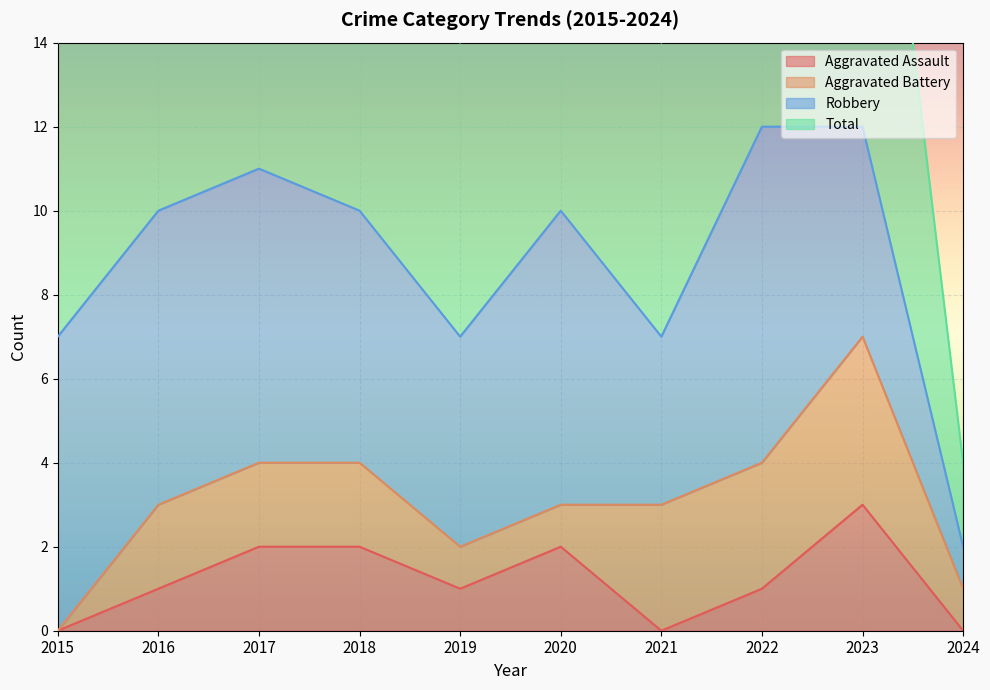

The value of Aggravated Assault at 2016 is 1. True or false?

True